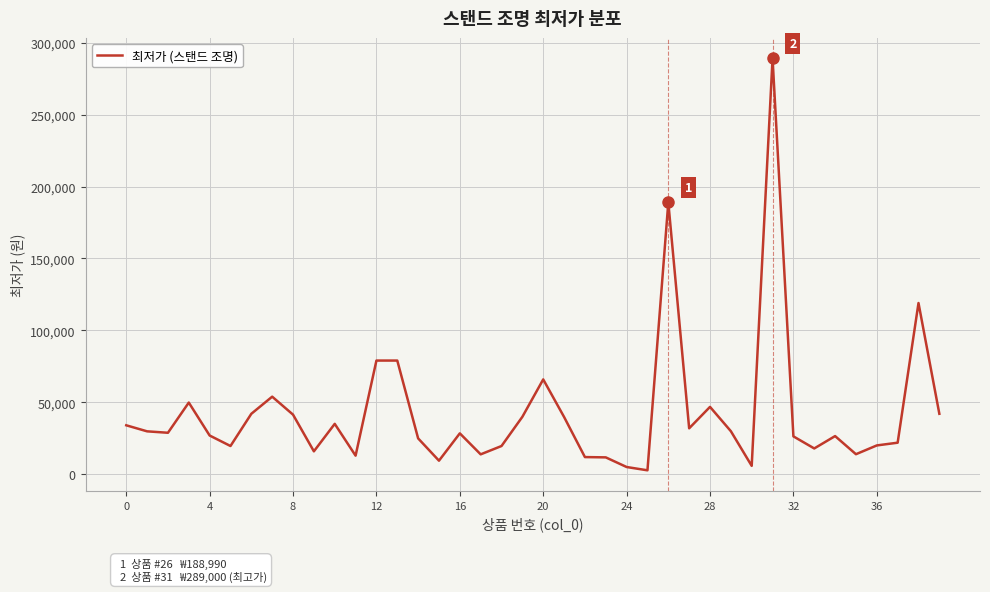

What is the greatest value displayed?

289000